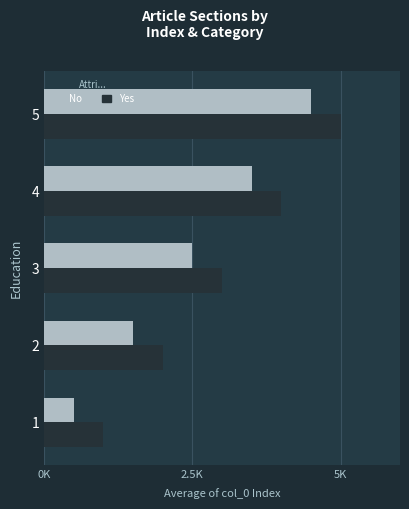

List the series in order of their overall mean, lowest first.

No, Yes